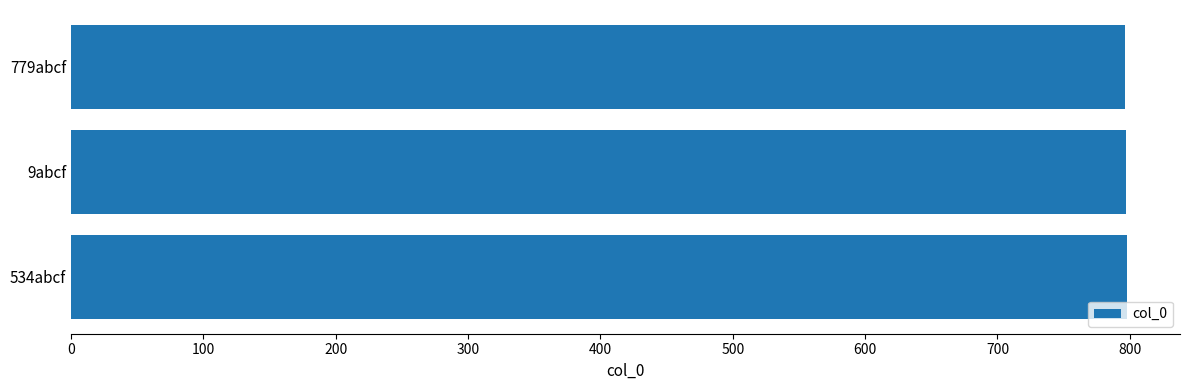

What is the smallest value displayed?

796